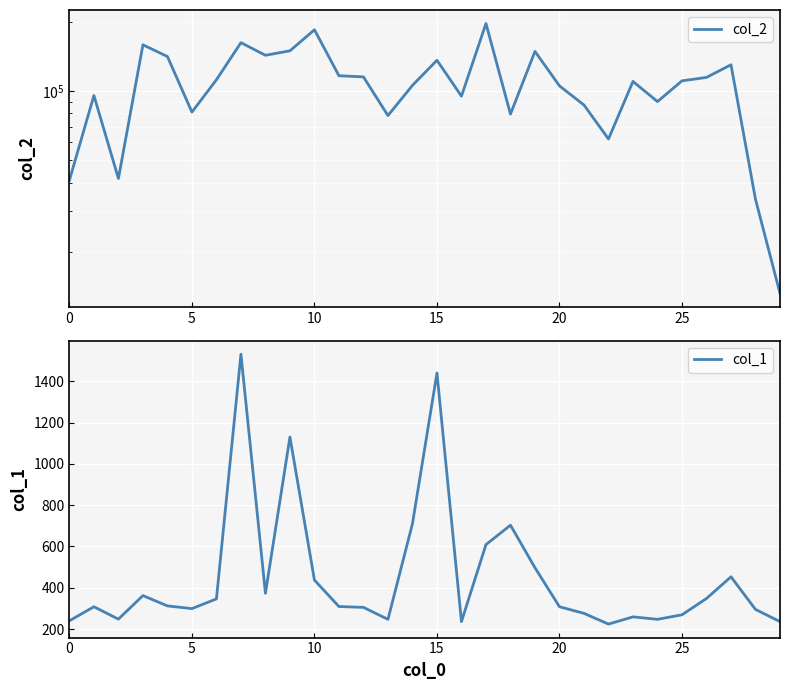

At which label is col_1 closest to 877?

14